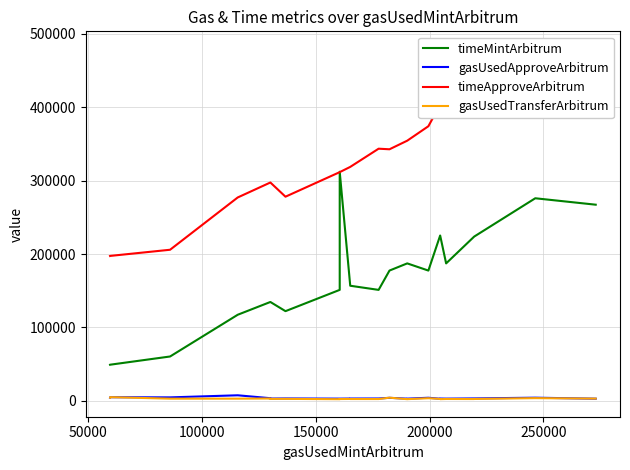

True or false: timeMintArbitrum and gasUsedTransferArbitrum intersect in this chart.

False